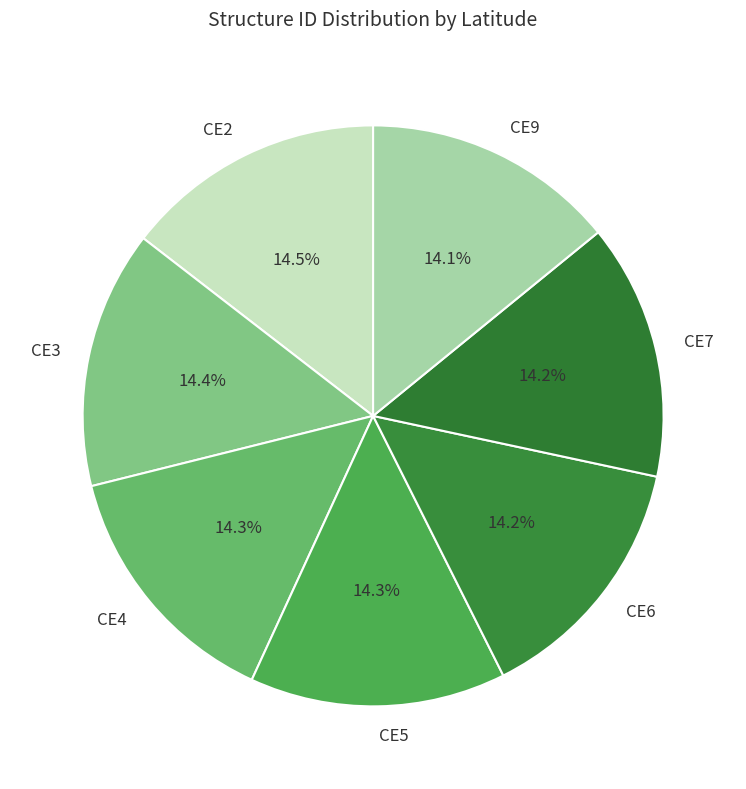

To the nearest percent, what portion does CE9 represent?

14%